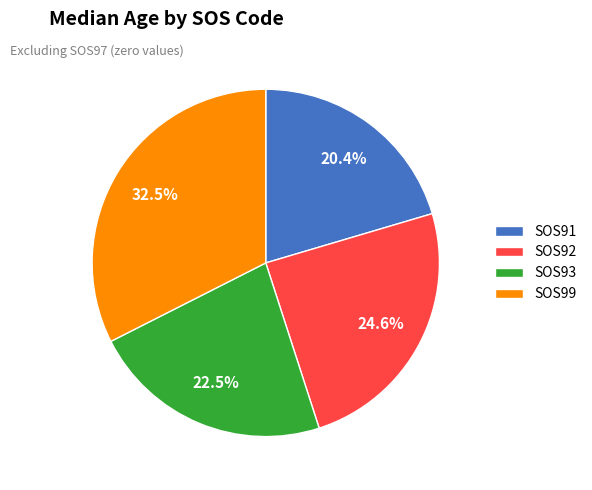

What percentage is NOT represented by SOS99?

67.5%